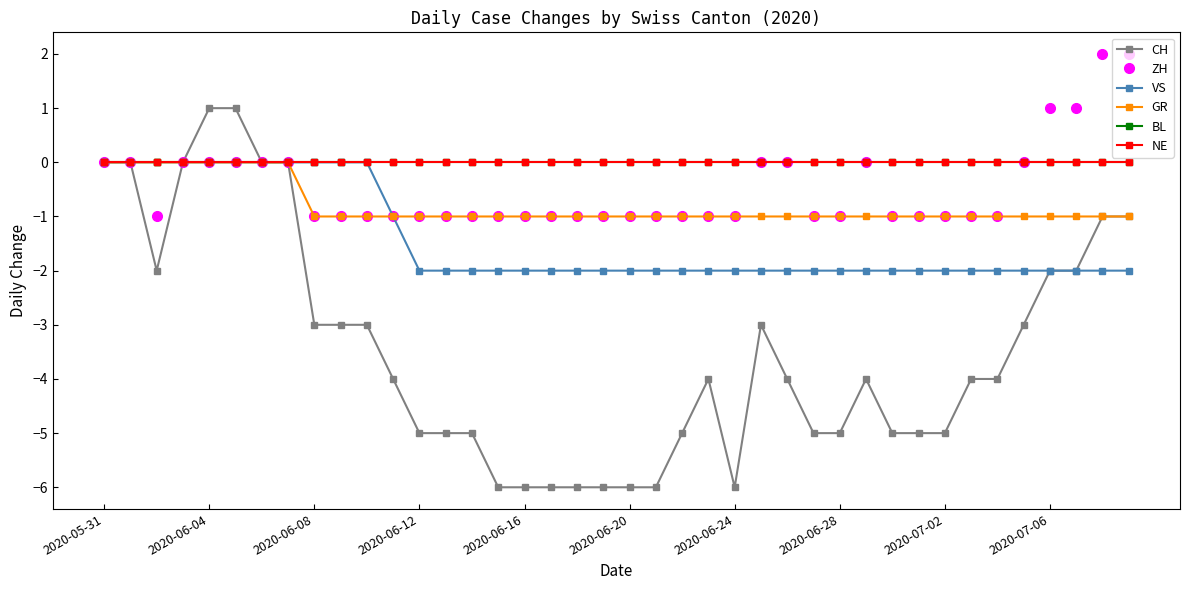

Is this an area chart (filled region under the line)?

No